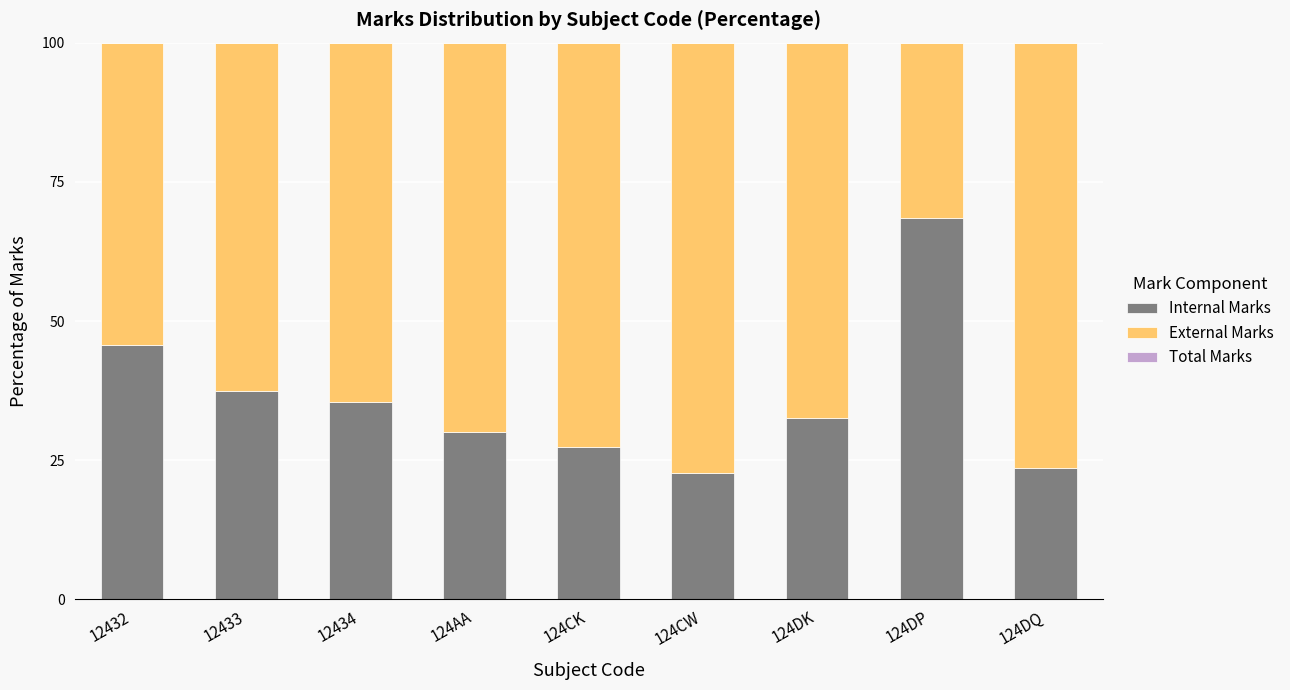

Is it true that Internal Marks equals 37.5 at 12433?

True